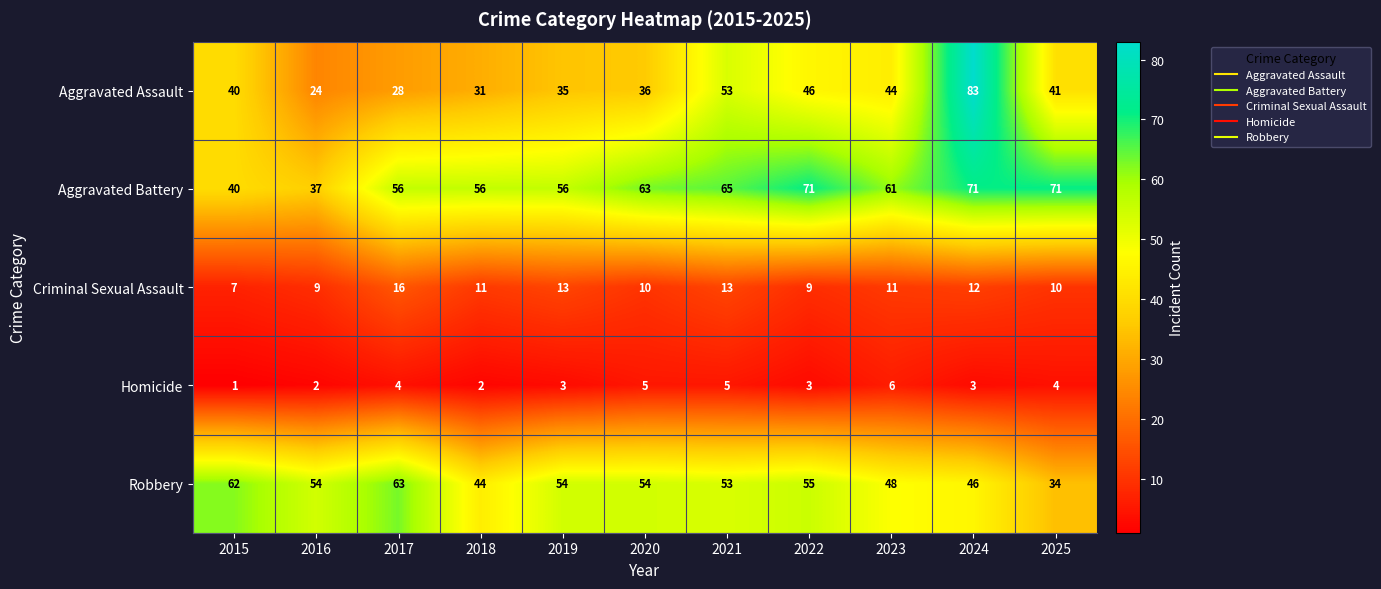

Rank the series at 2023 from highest to lowest value.

Aggravated Battery, Robbery, Aggravated Assault, Criminal Sexual Assault, Homicide